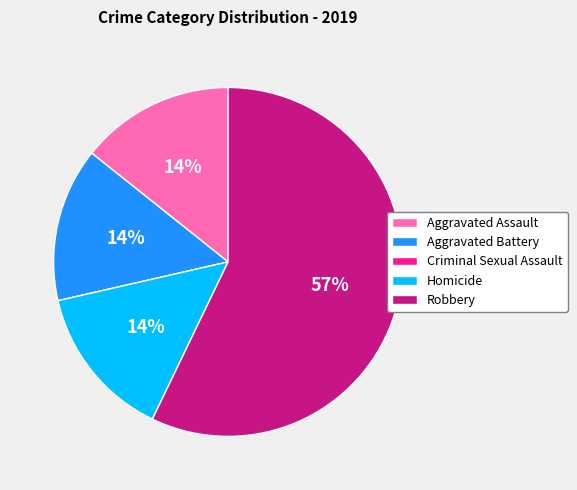

To the nearest percent, what is the difference between the Robbery and Aggravated Battery slice percentages?

43%